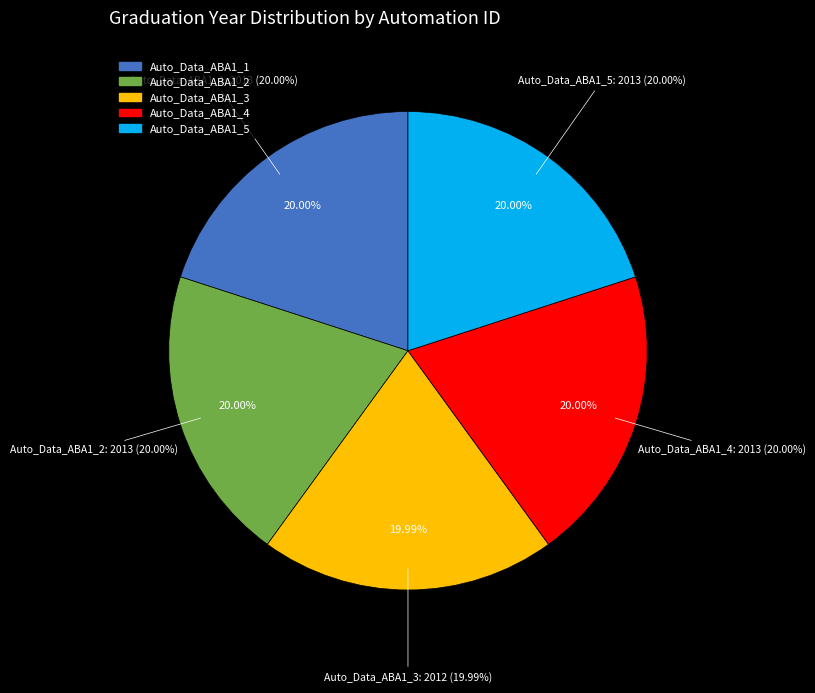

Is it true that By graduation (2013, Full Academic Year, Without) is 20% of the pie?

True